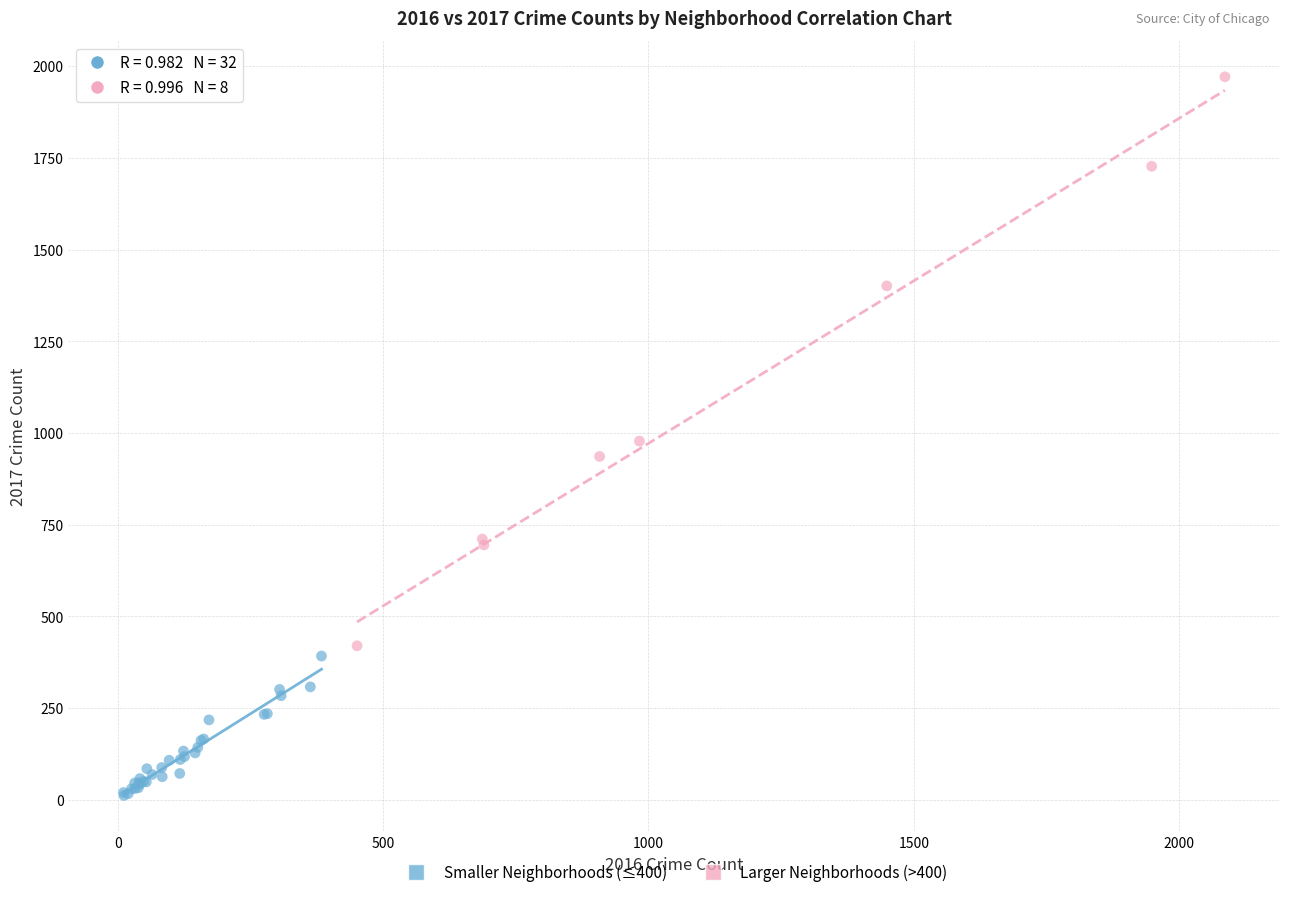

Which series has the widest spread of Y values?

Larger Neighborhoods (>400)